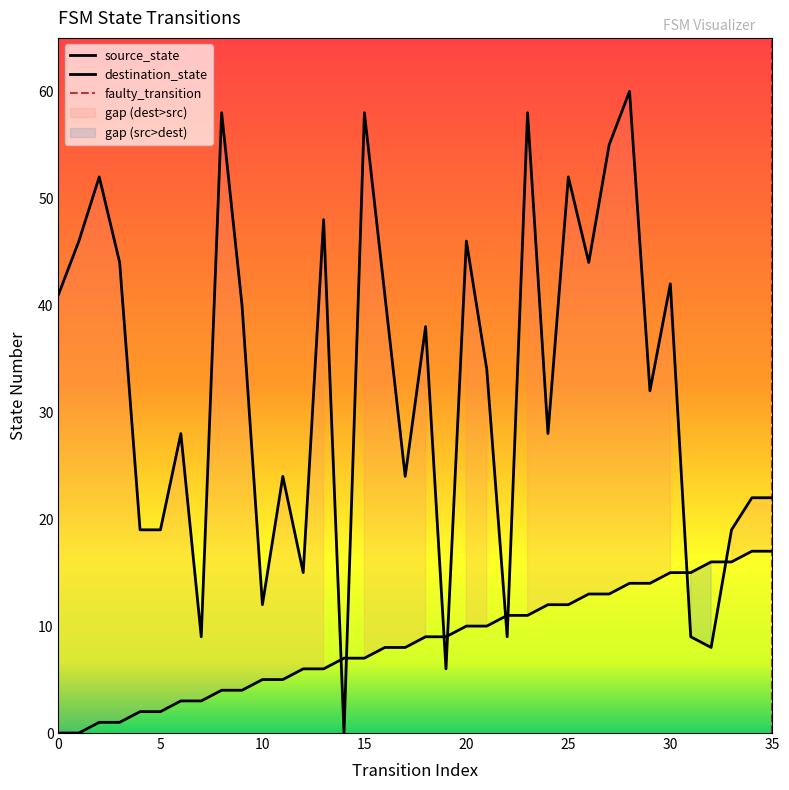

True or false: destination_state and source_state cross at least once.

True